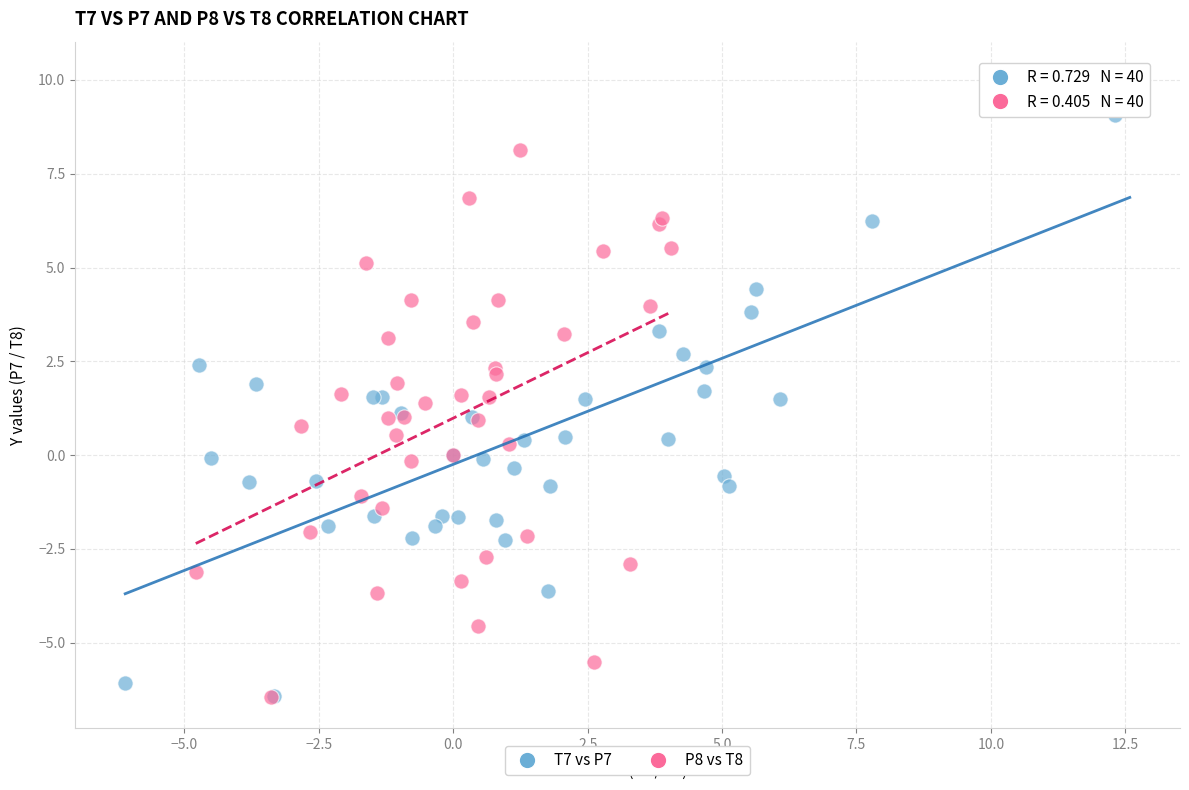

Which series has the largest Y range (max minus min)?

T7 vs P7